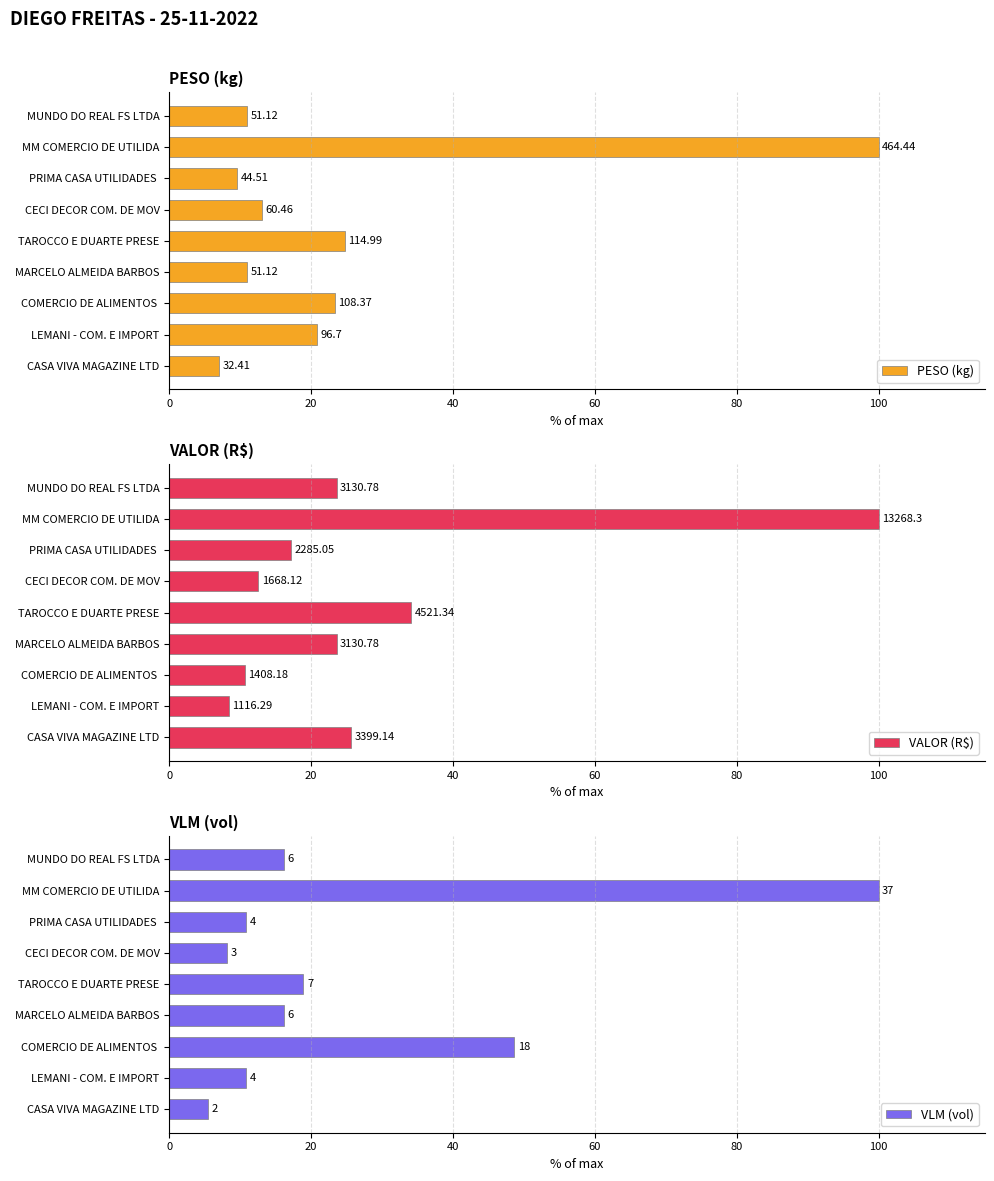

True or false: VALOR (R$) has a value of 45.3 at CASA VIVA MAGAZINE LTD.

False